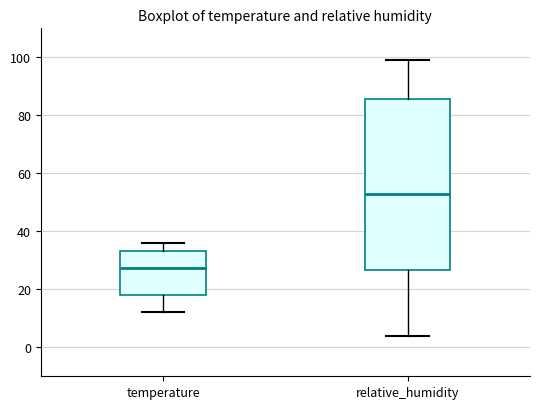

Reading left to right, transcribe this box plot: for each box, give where its median line is, the range the box spans, and where its two whiskers end, as read against the y-axis. The values are not printed on the chart, so give them approximately, as read against the axis.

temperature: median 28, box 18 to 34, whiskers 12 to 36
relative_humidity: median 54, box 26 to 86, whiskers 4 to 100